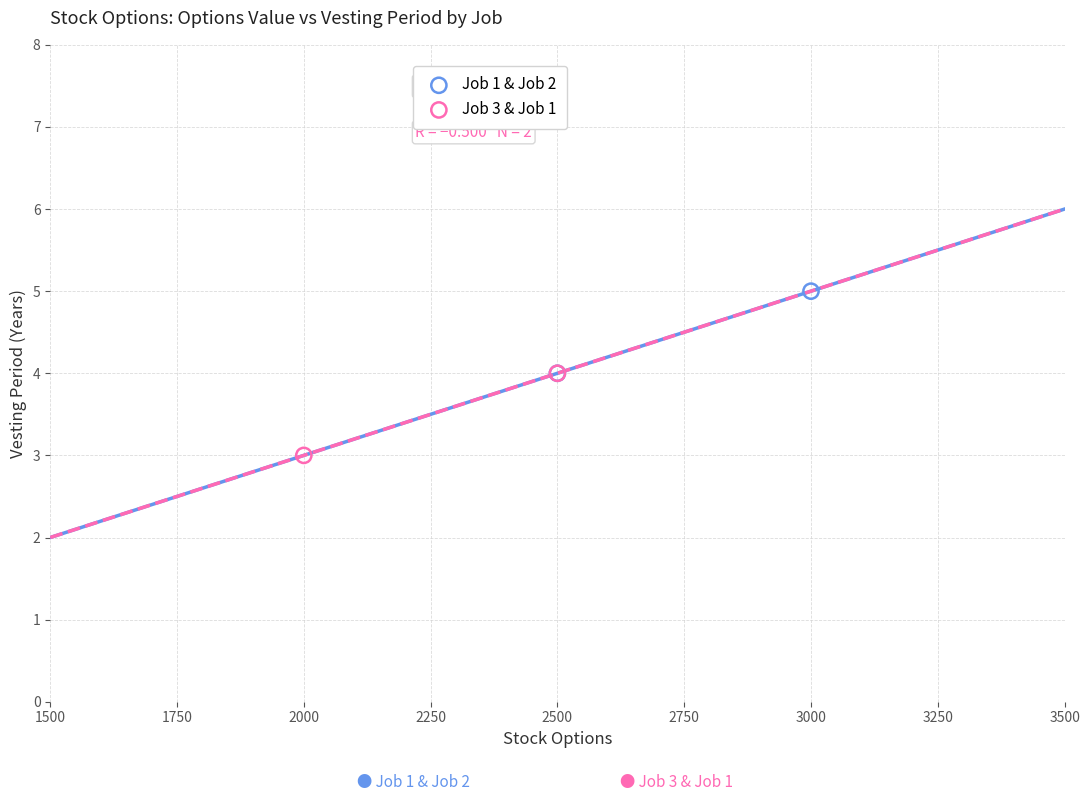

Which series contains the highest Y value?

Job 1 & Job 2